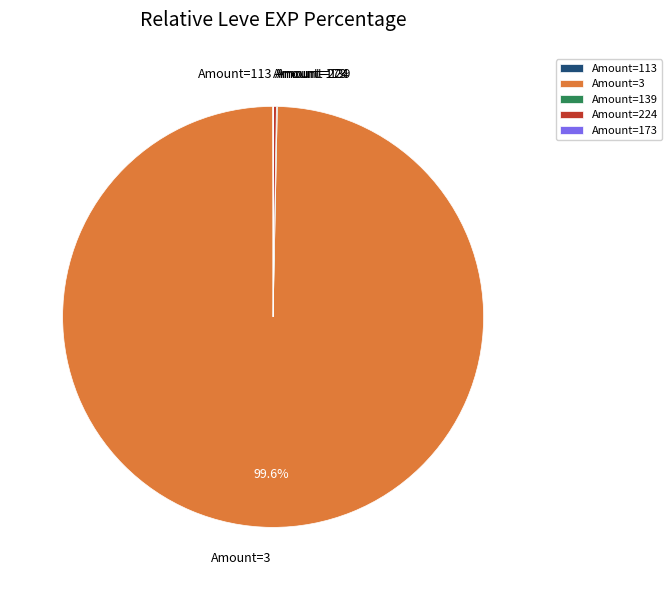

Does any single category account for the majority?

Yes